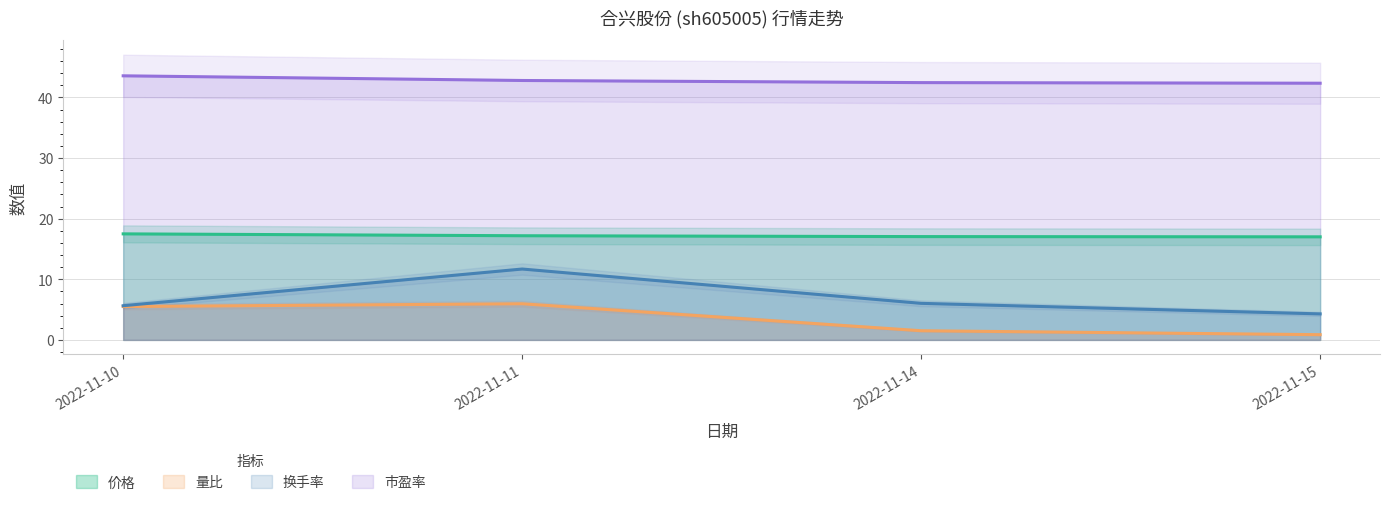

True or false: 量比 and 价格 intersect in this chart.

False